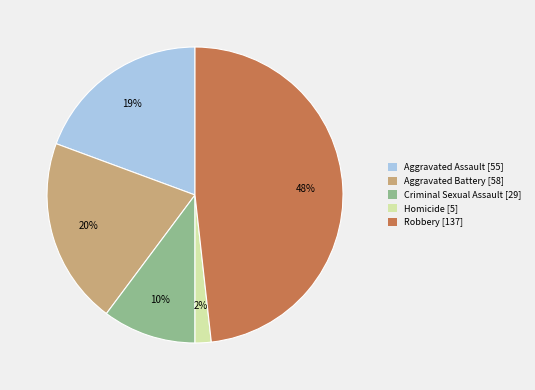

Is there a majority slice in this chart?

No